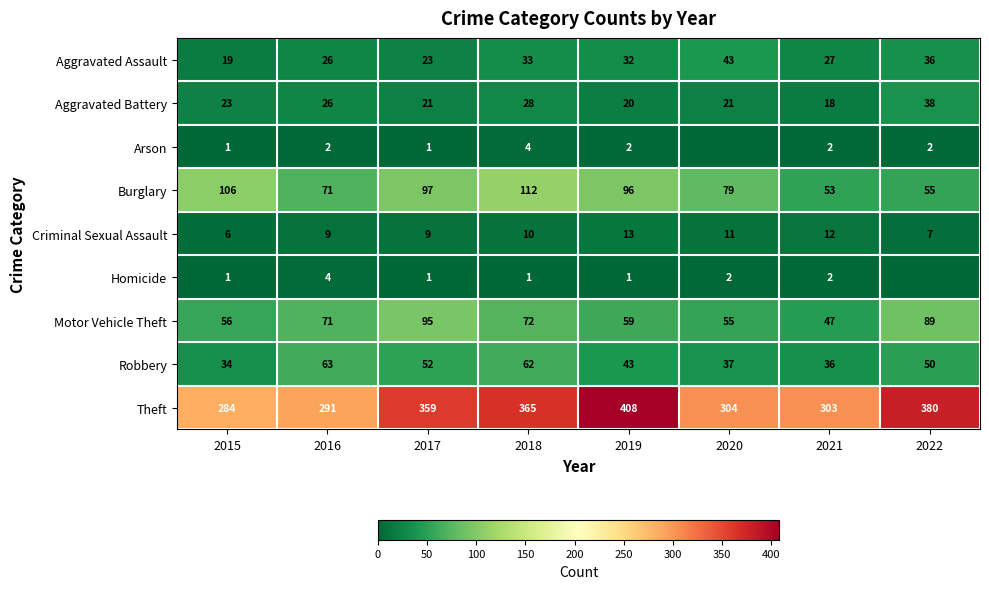

Is it true that Criminal Sexual Assault equals 7 at 2022?

True